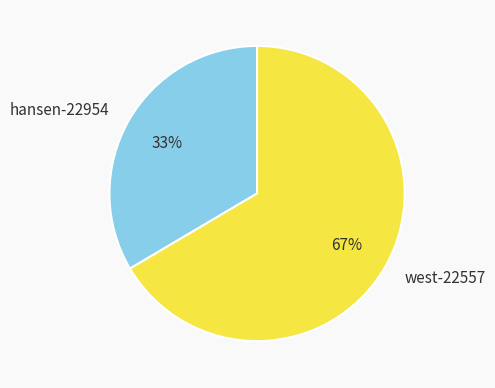

Which slice is the smallest?

hansen-22954